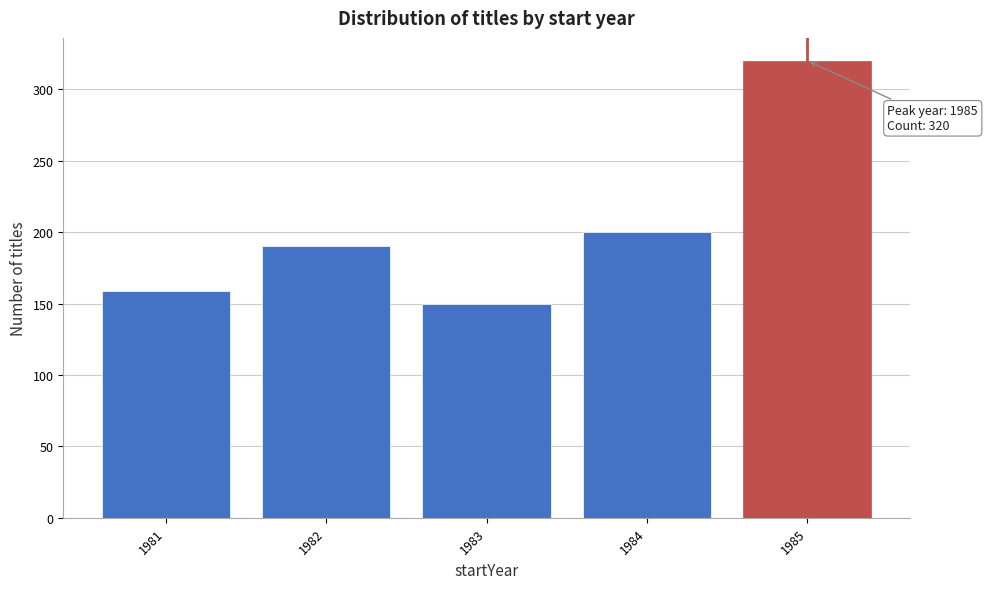

Reading left to right, what are all the values shown in this chart?

159	190	150	200	320